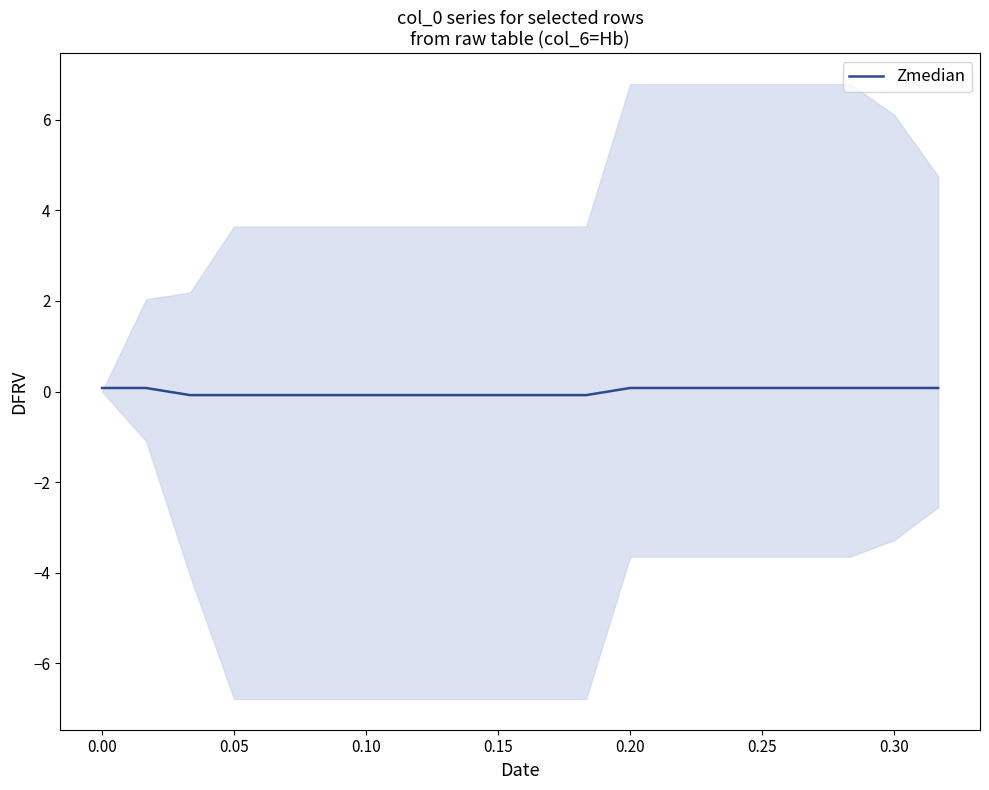

What is the label of the 16th point from the right?

0.15